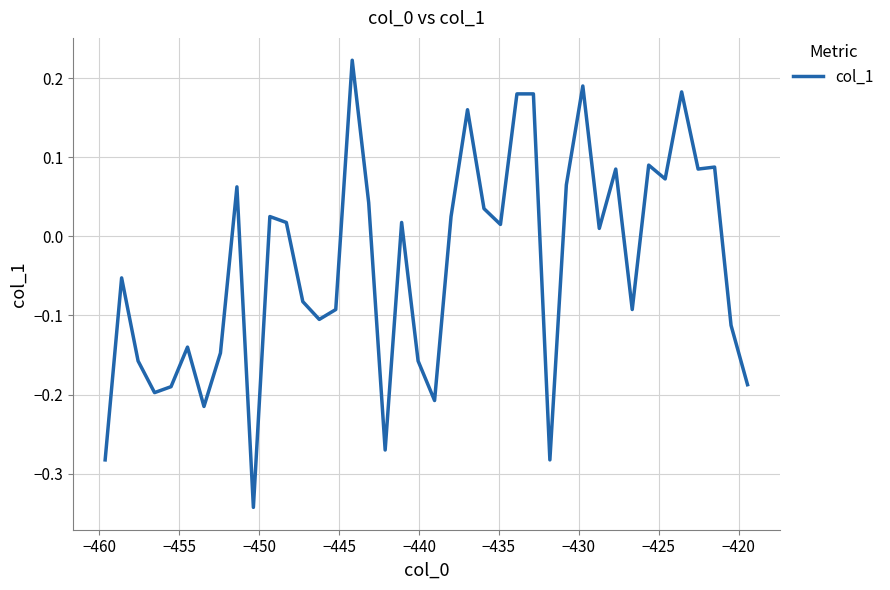

Is this an area chart (filled region under the line)?

No